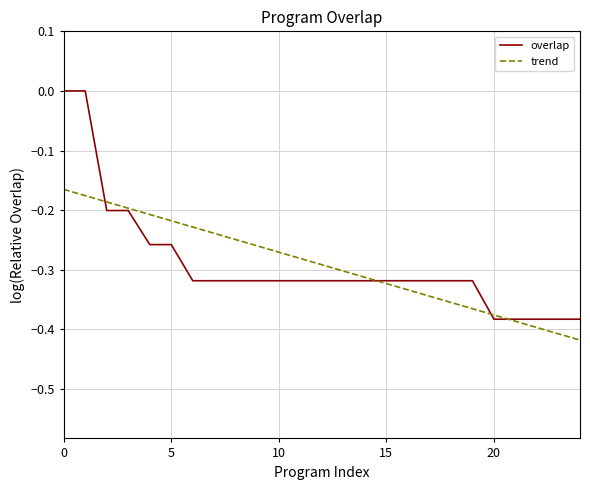

Which series has the widest spread of values?

overlap